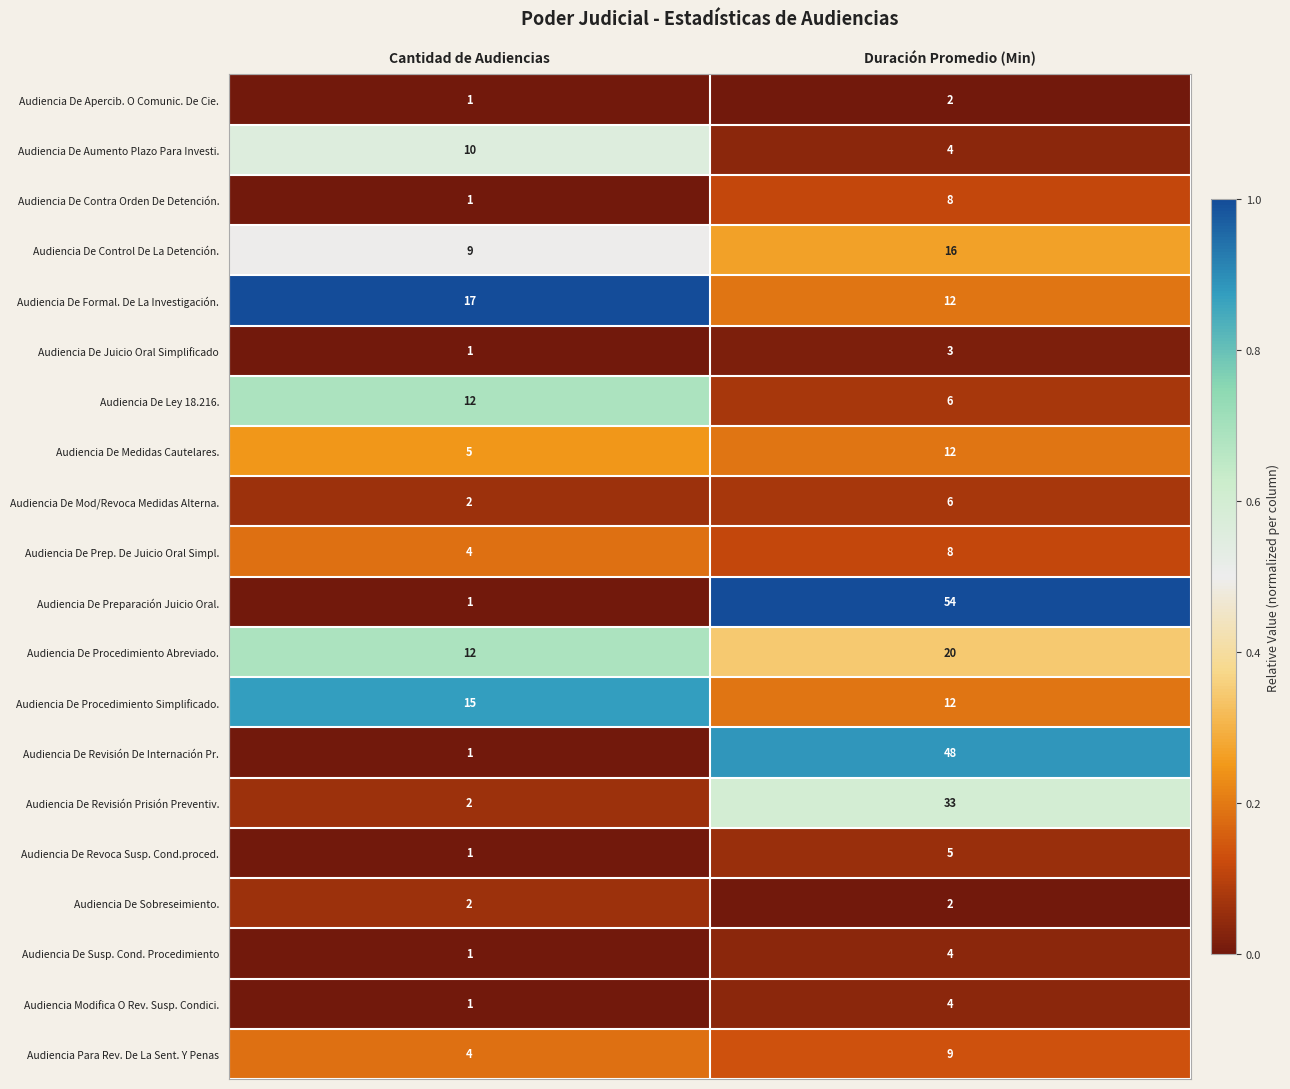

List the labels in order of Audiencia Para Rev. De La Sent. Y Penas value, largest first.

Duración Promedio (Min), Cantidad de Audiencias